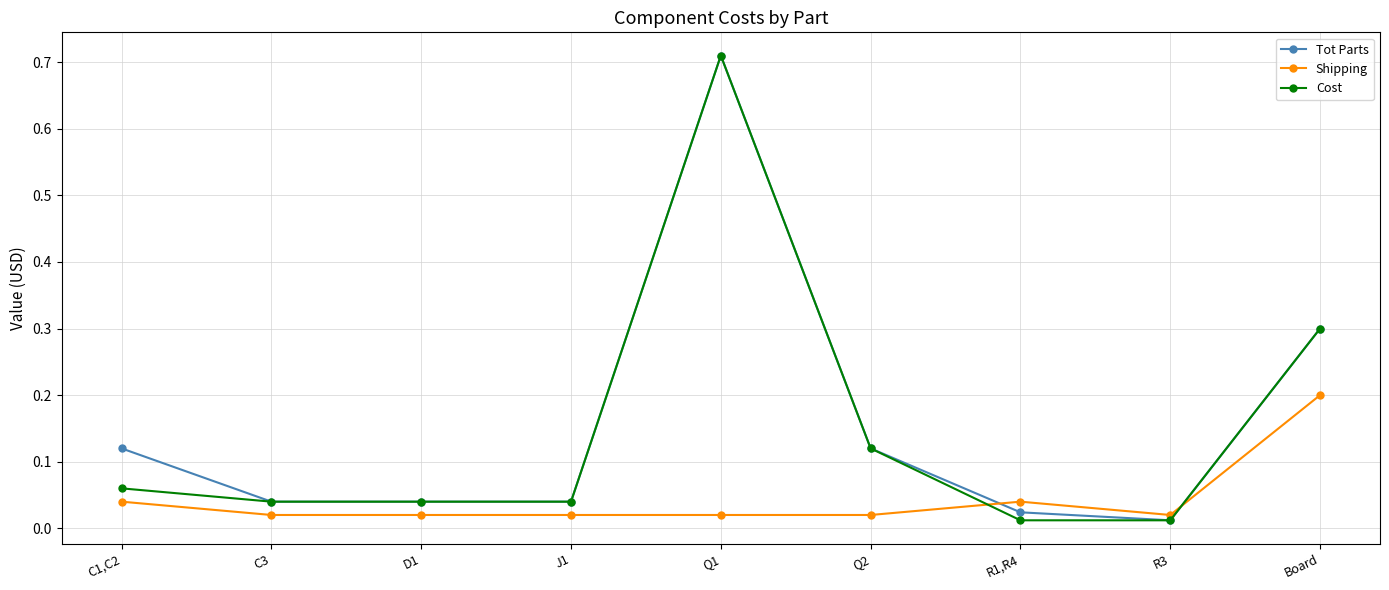

What are all the series names shown in the legend?

Tot Parts, Shipping, Cost